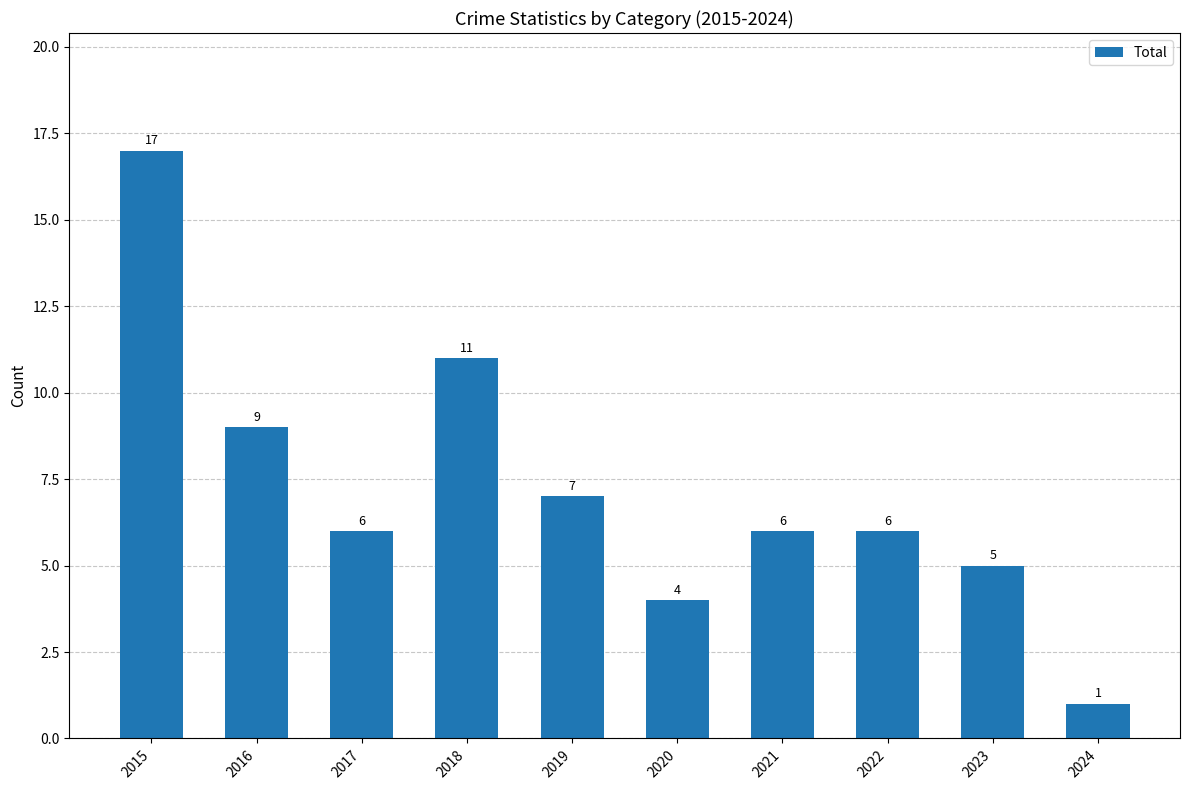

How many data points are less than 6?

3